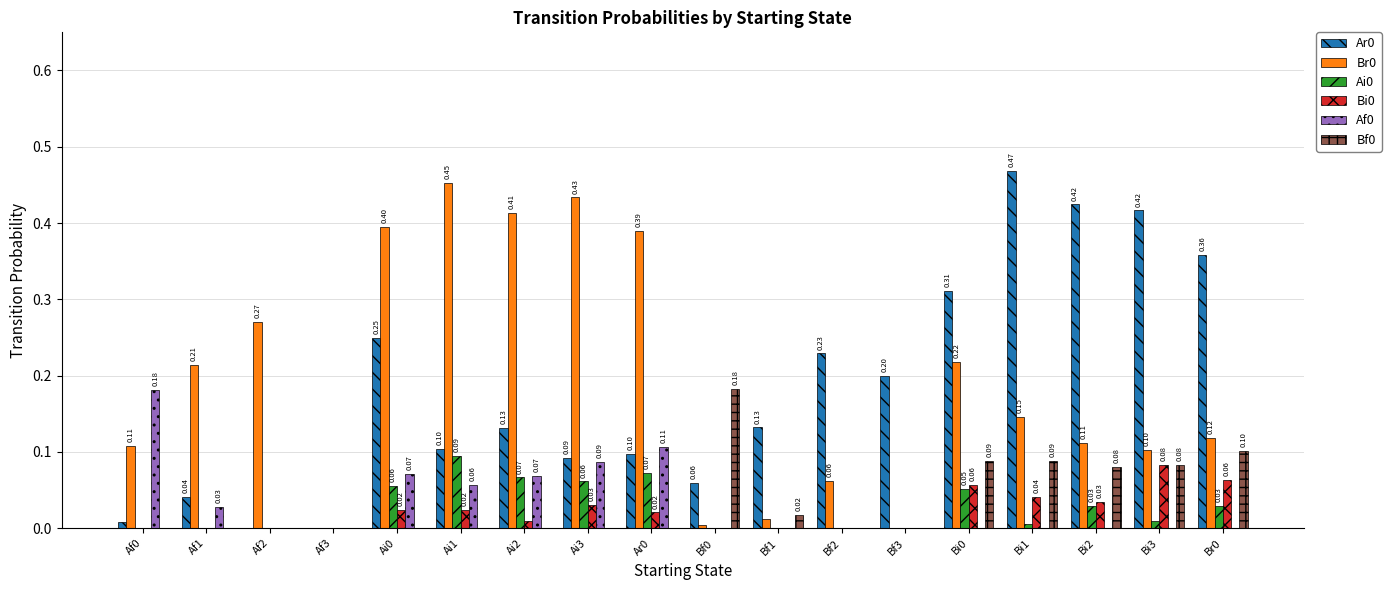

Is the value of Bi0 at Bf3 greater than the value of Ar0 at Bi3?

No